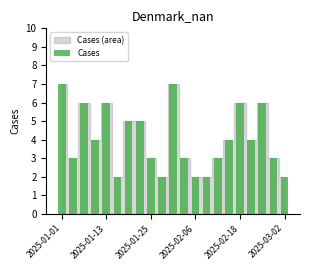

How many data points are less than 4?

10